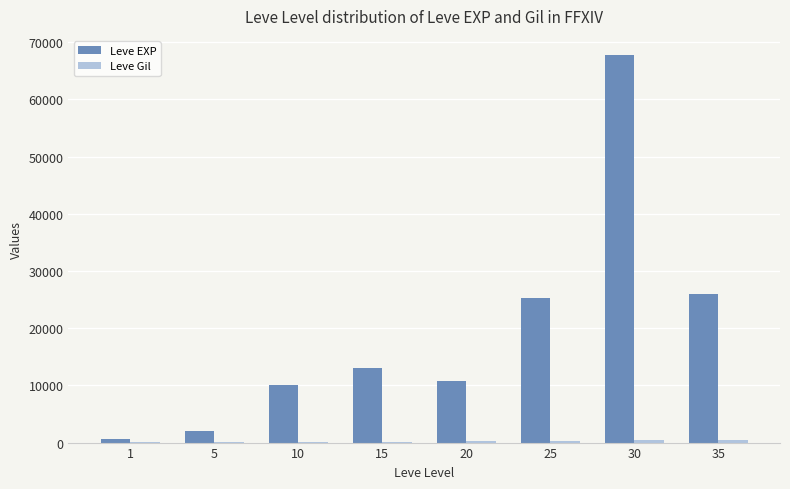

True or false: Leve EXP has a value of 108564 at 30.

False